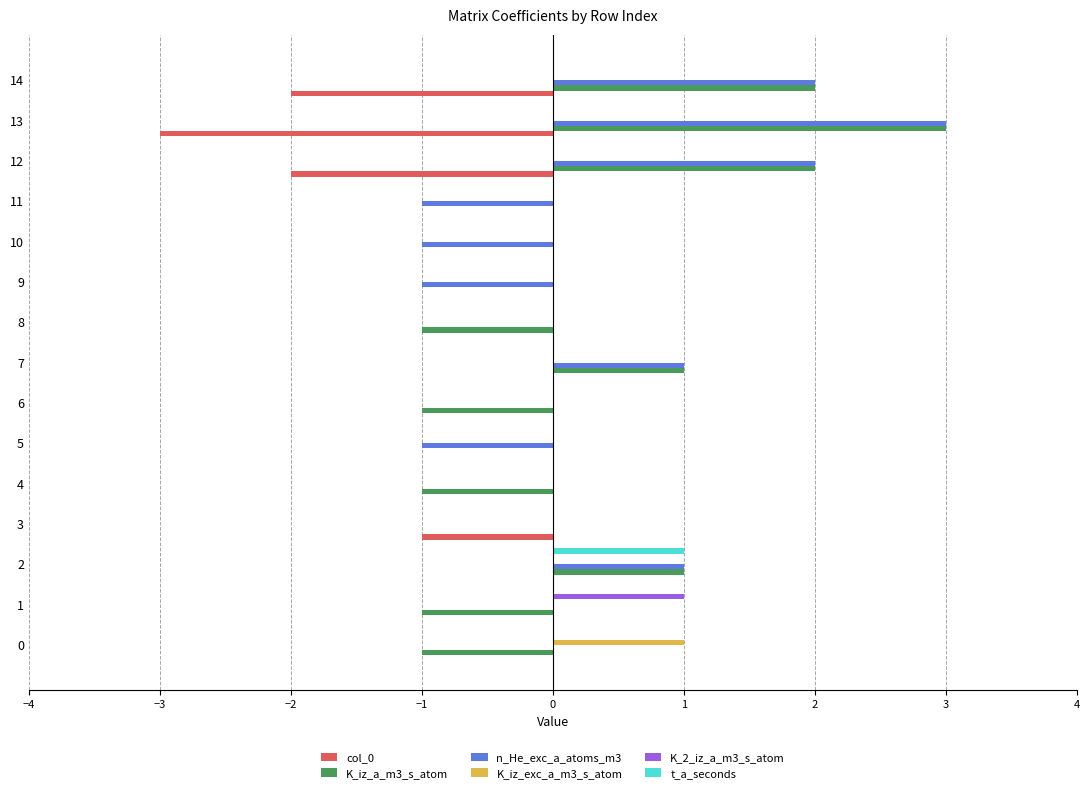

What is the spread (max minus min) of values at 4?

1